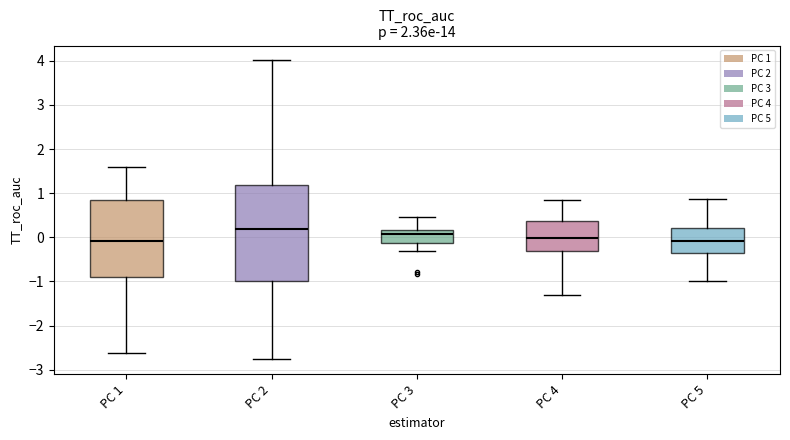

Reading left to right, read every box against the y-axis: the position of its median line, the range the box covers, and the ends of its whiskers. The values are not printed on the chart, so give them approximately, as read against the axis.

PC 1: median -0.1, box -0.9 to 0.8, whiskers -2.6 to 1.6
PC 2: median 0.2, box -1.0 to 1.2, whiskers -2.8 to 4.0
PC 3: median 0.1, box -0.1 to 0.2, whiskers -0.3 to 0.5
PC 4: median 0.0, box -0.3 to 0.4, whiskers -1.3 to 0.8
PC 5: median -0.1, box -0.4 to 0.2, whiskers -1.0 to 0.9